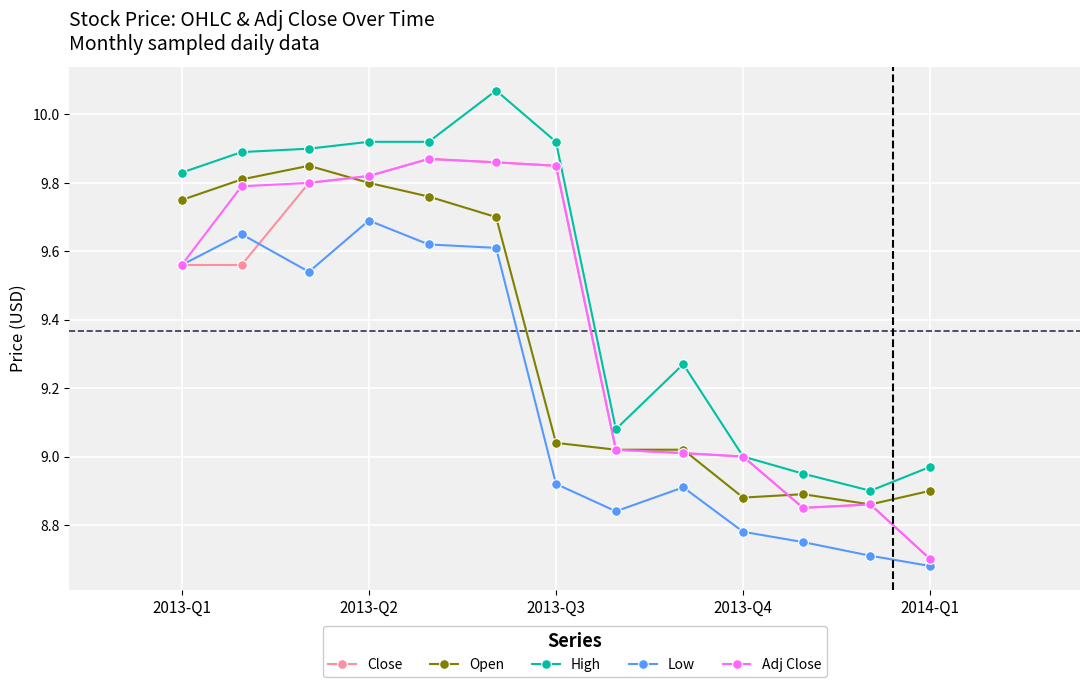

Which series has the largest total across all categories?

High